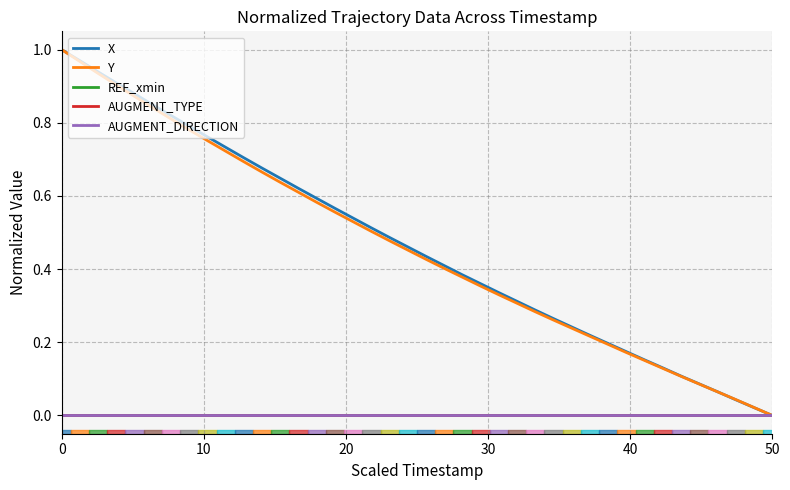

True or false: Y has more than 2 points higher than both neighbors.

False